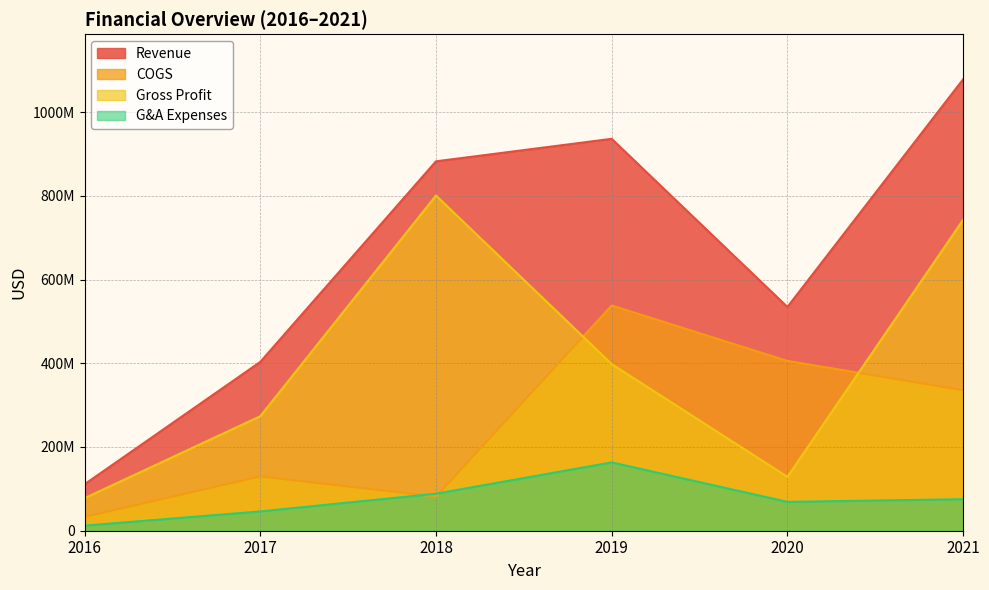

List the series in order of their peak value, lowest first.

G&A Expenses, COGS, Gross Profit, Revenue